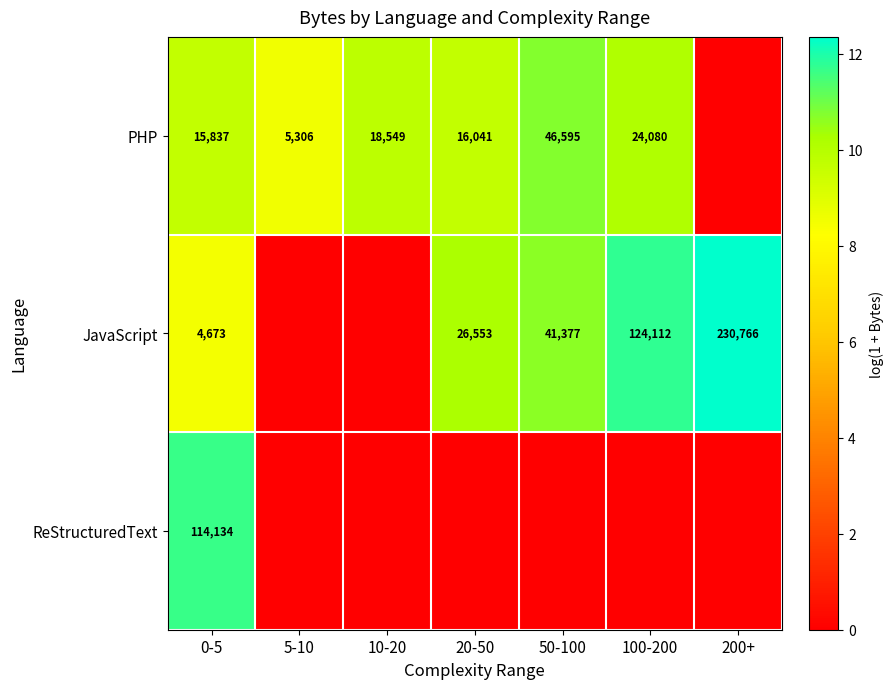

Is the value of PHP at 10-20 greater than the value of JavaScript at 50-100?

No